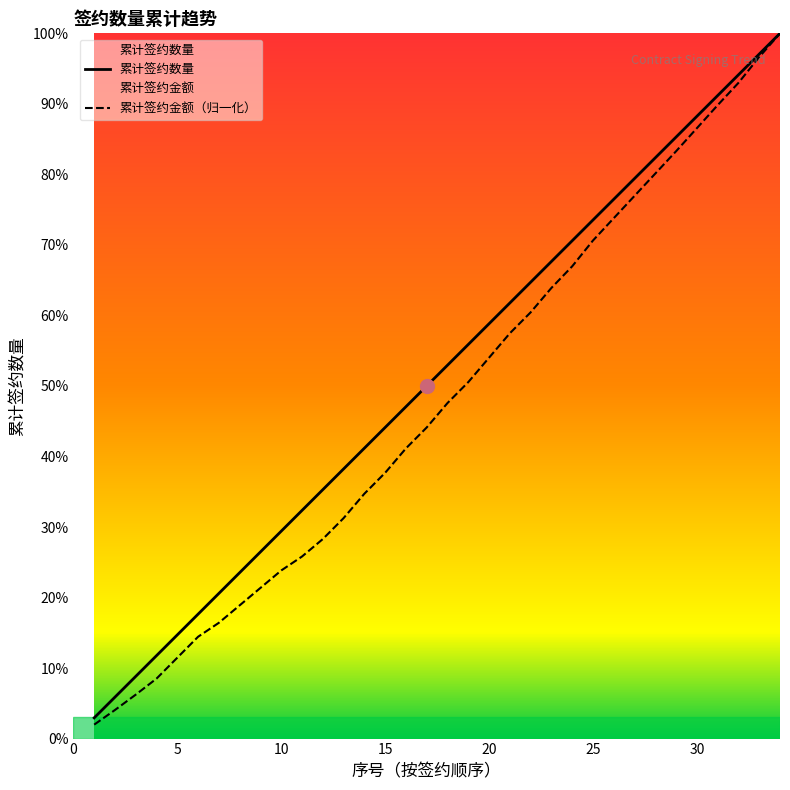

What is the value of the 累计签约数量 point at the 32nd from the left?

32.0